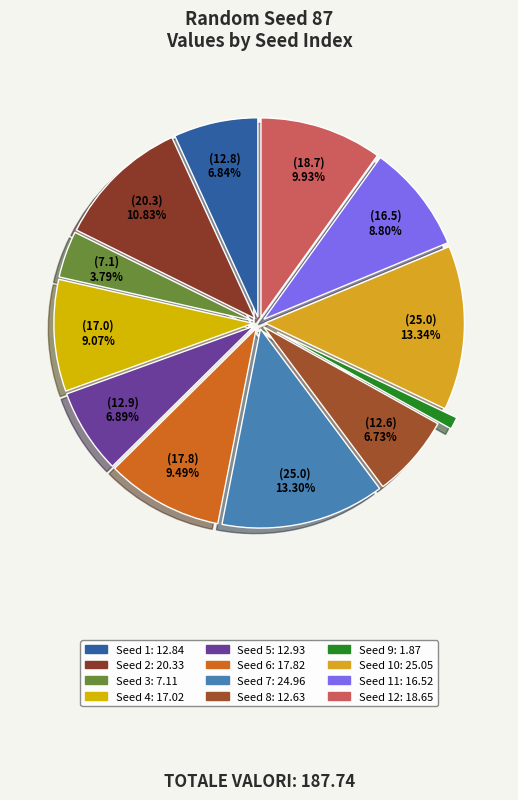

How many slices are in this pie chart?

12